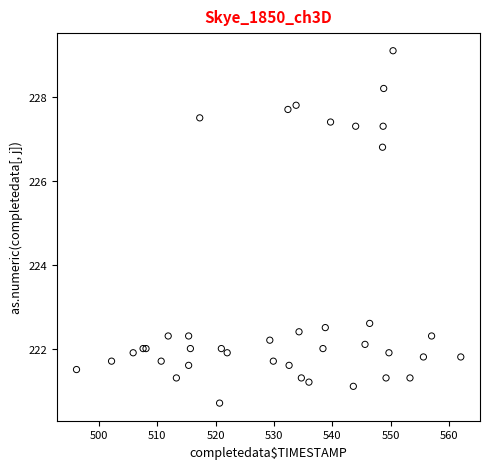

What Y value in the scatter plot is closest to 224?

222.6